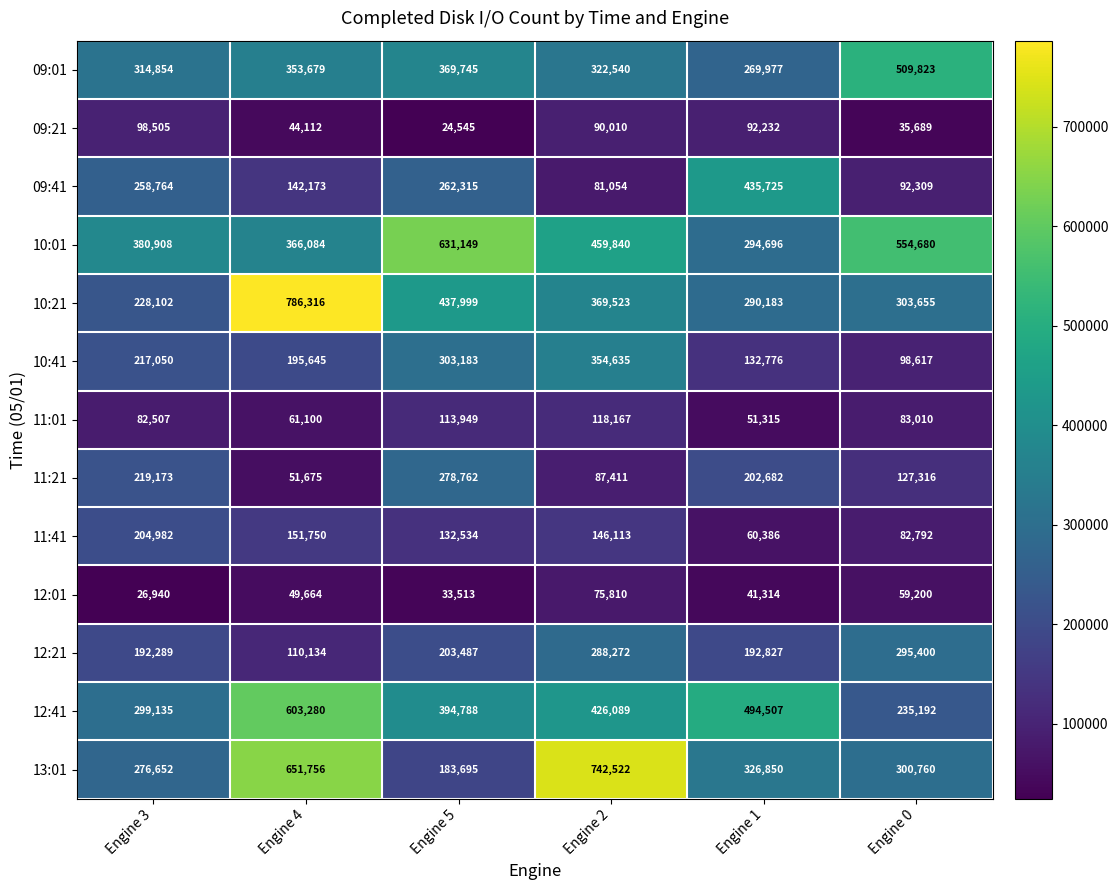

Is it true that 10:21 equals 202648 at Engine 2?

False